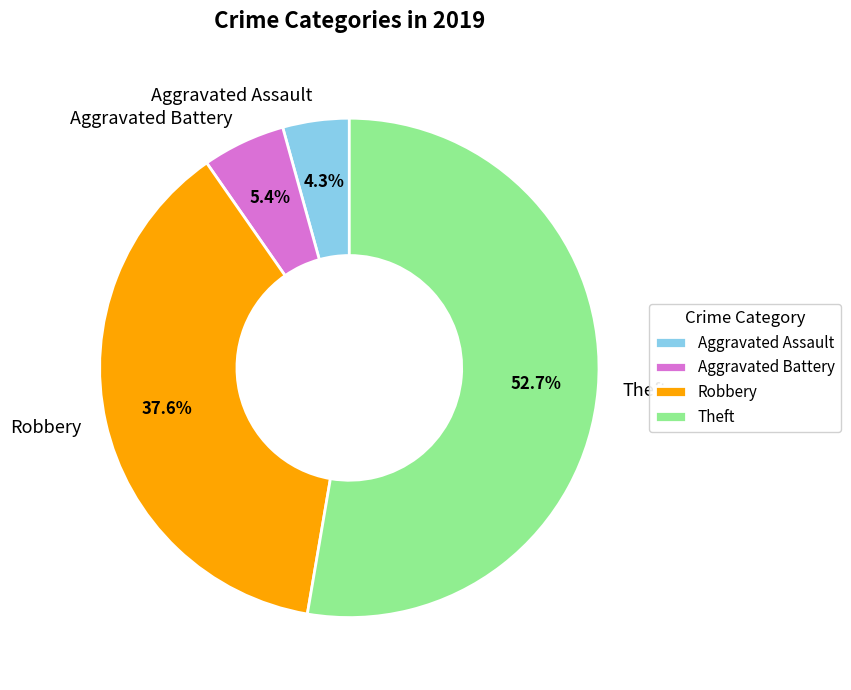

What is the ratio of the value at Aggravated Assault to the value at Theft?

0.1